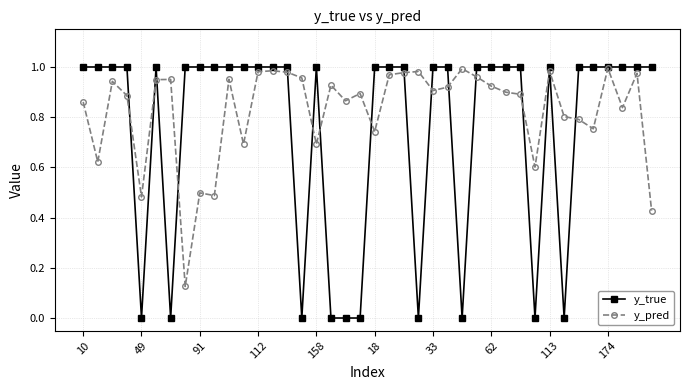

Which series has the largest total across all categories?

y_pred